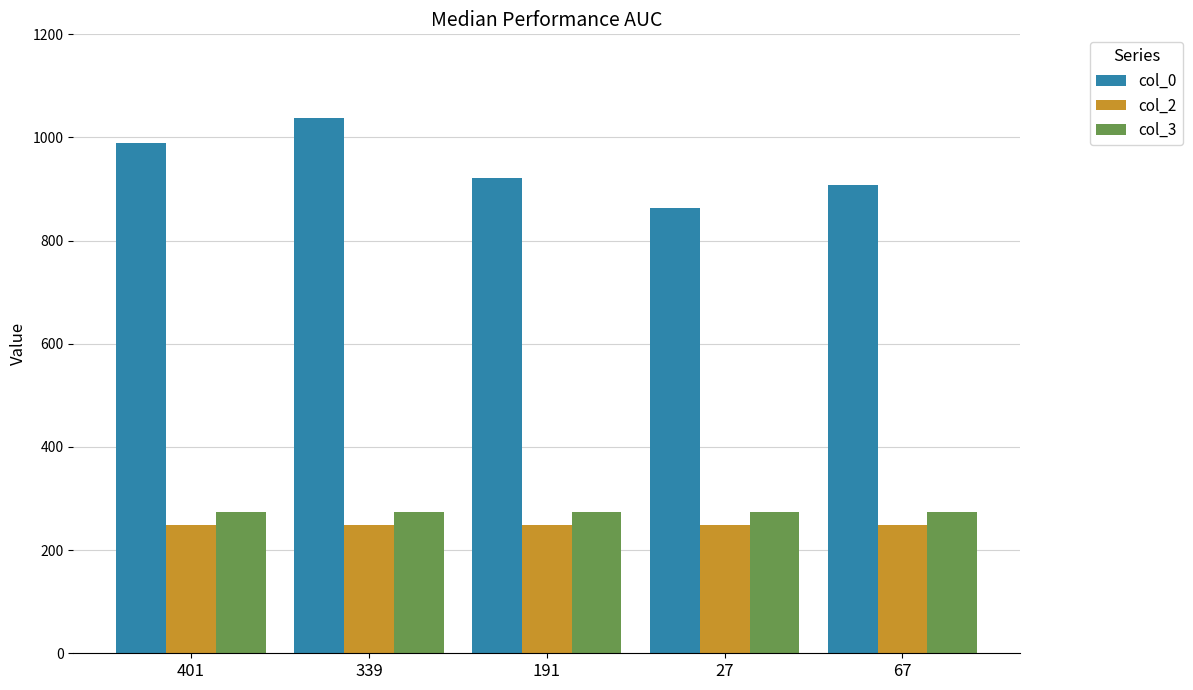

Is it true that col_3 equals 274 at 339?

True